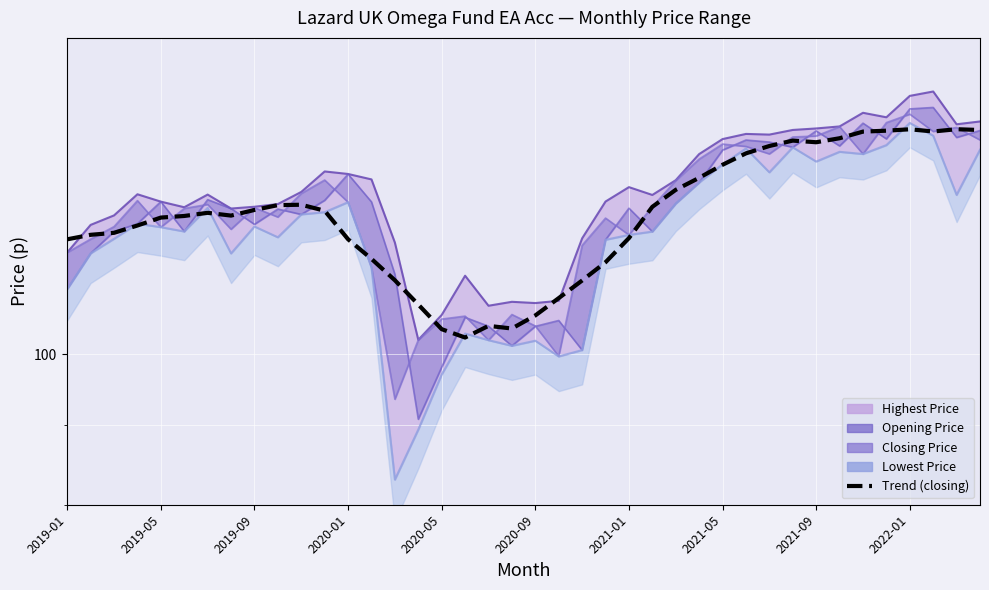

What is the difference between the Highest Price line values at 2019-09 and 2020-09?

1.5